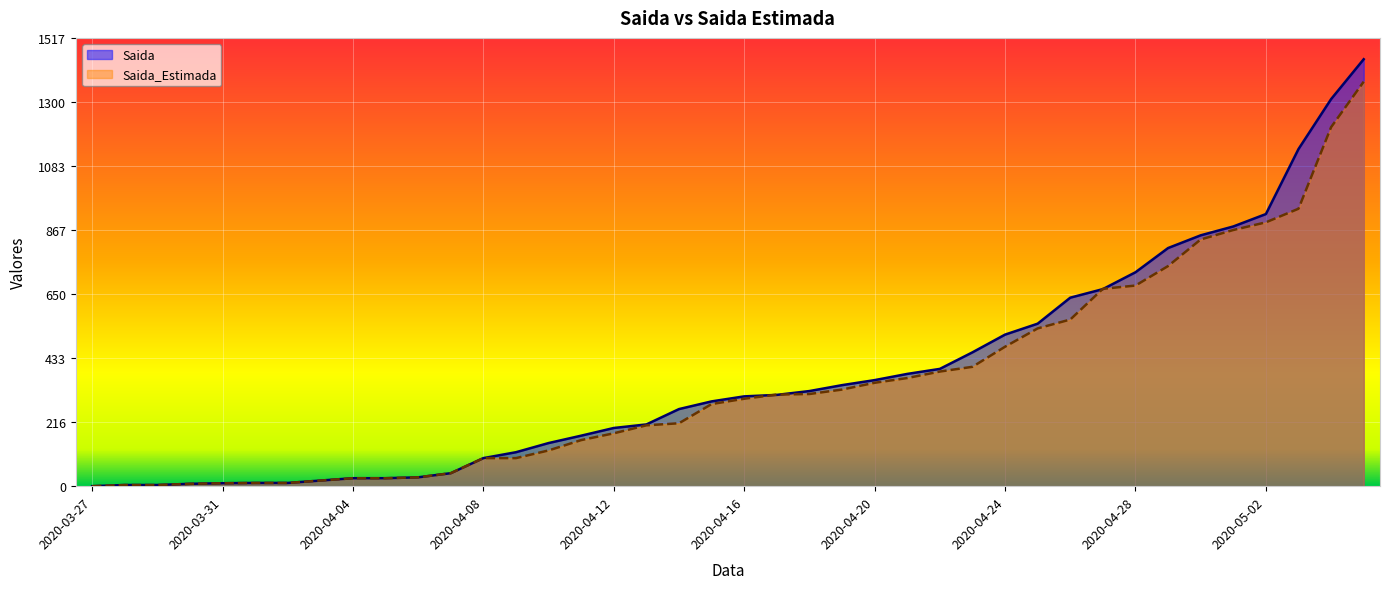

Count the number of data series in this chart.

2